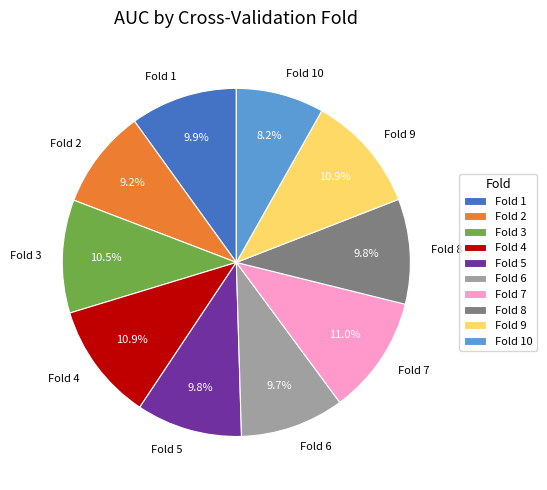

Is the sum of Fold 3 and Fold 5 greater than half?

No